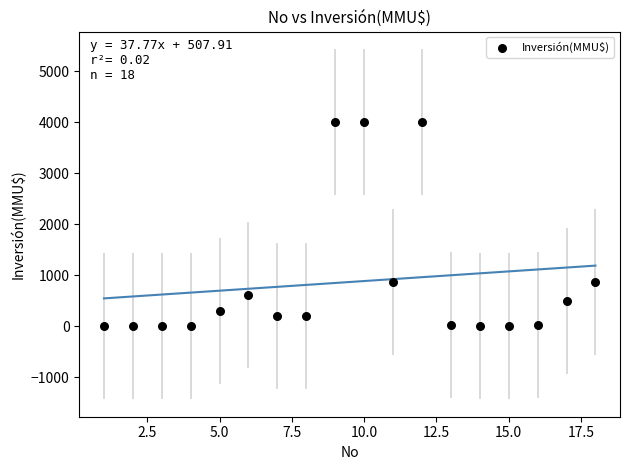

What is the range of Y values (max minus min)?

4000.0